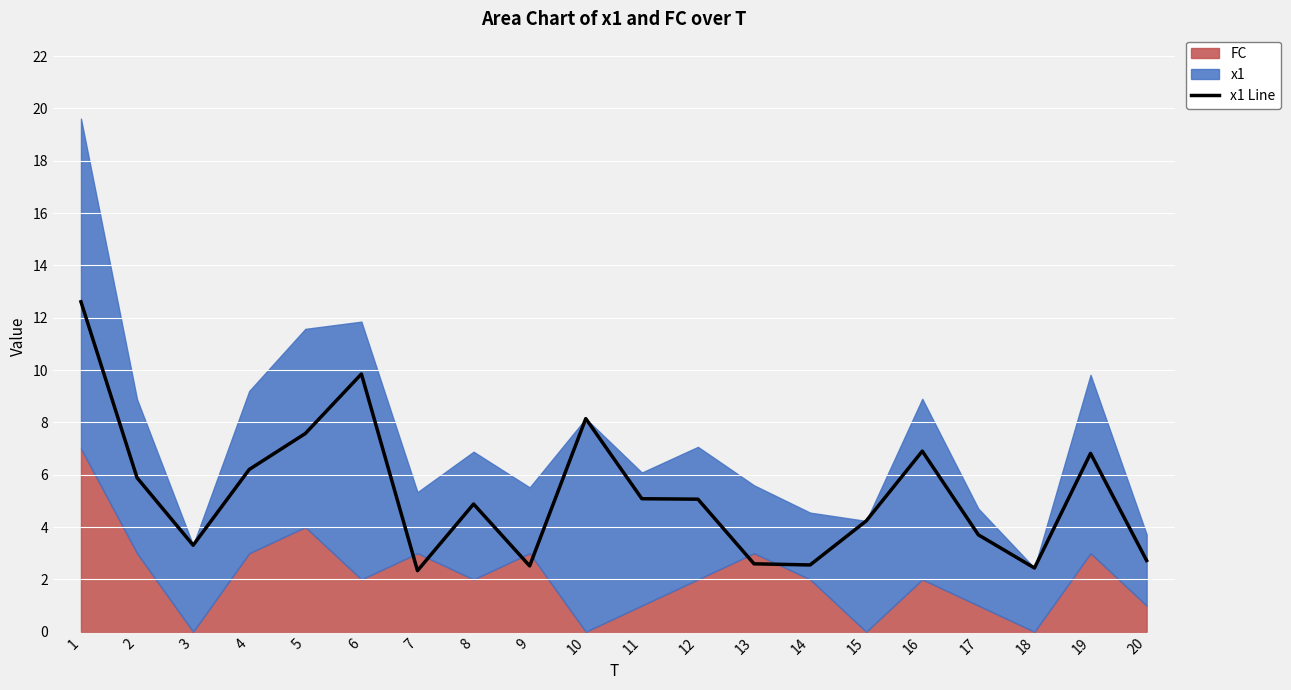

Reading left to right, list all the values displayed in this chart.

12.6	5.9	3.3	6.2	7.6	9.9	2.3	4.9	2.5	8.1	5.1	5.1	2.6	2.6	4.2	6.9	3.7	2.4	6.8	2.7